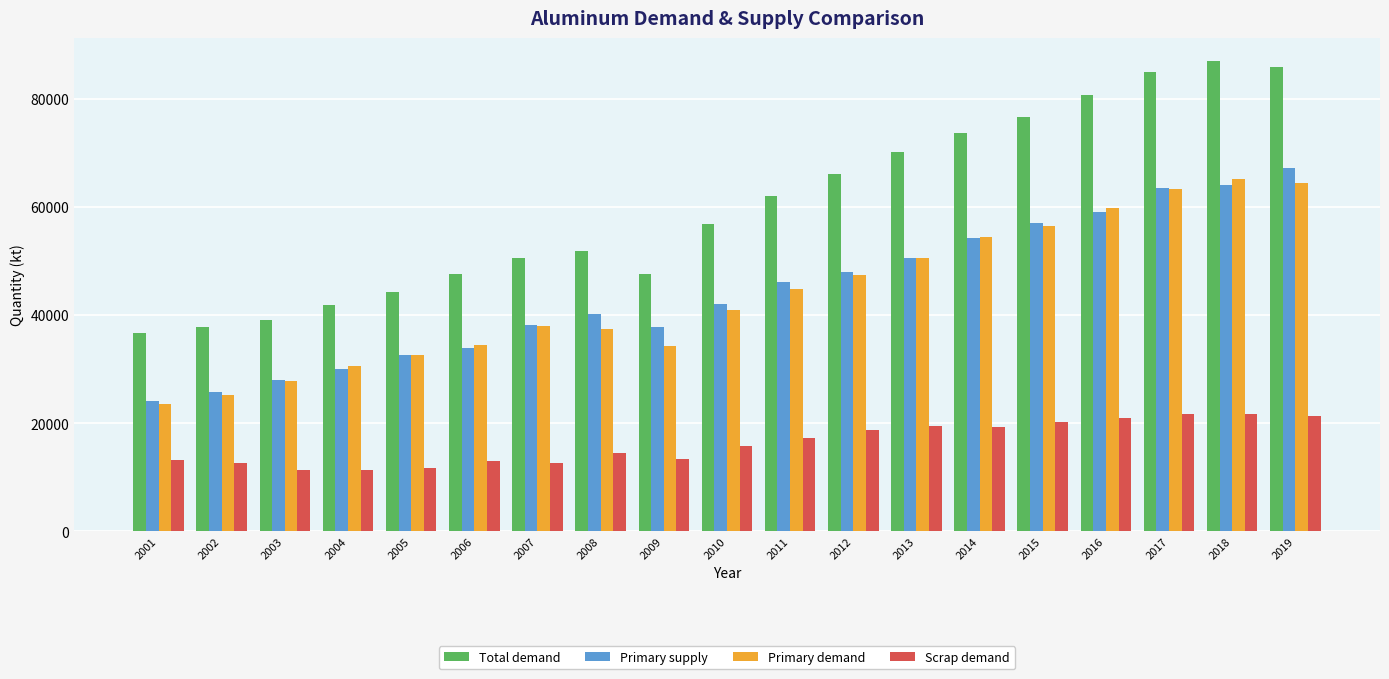

What is the minimum value shown in the chart?

11287.7